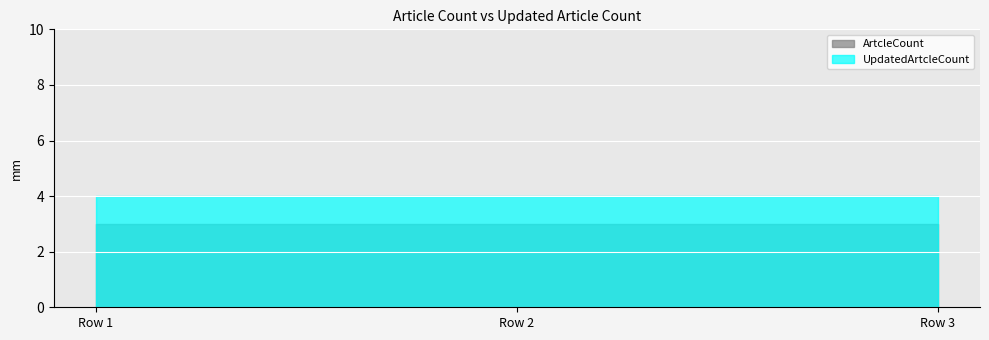

What is the average value of the ArtcleCount series?

3